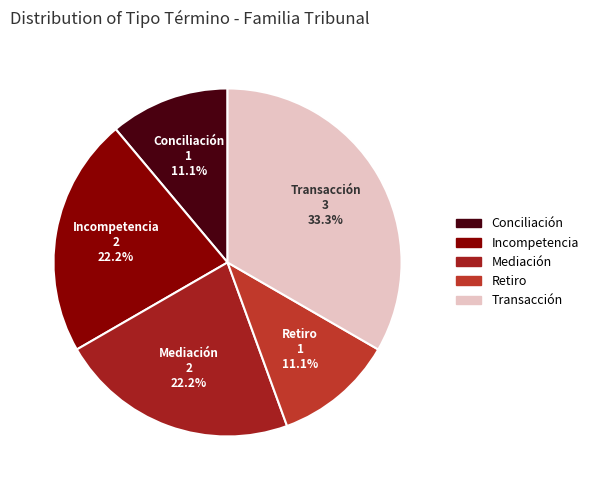

What is the ratio of the value at Mediación to the value at Conciliación?

2.0